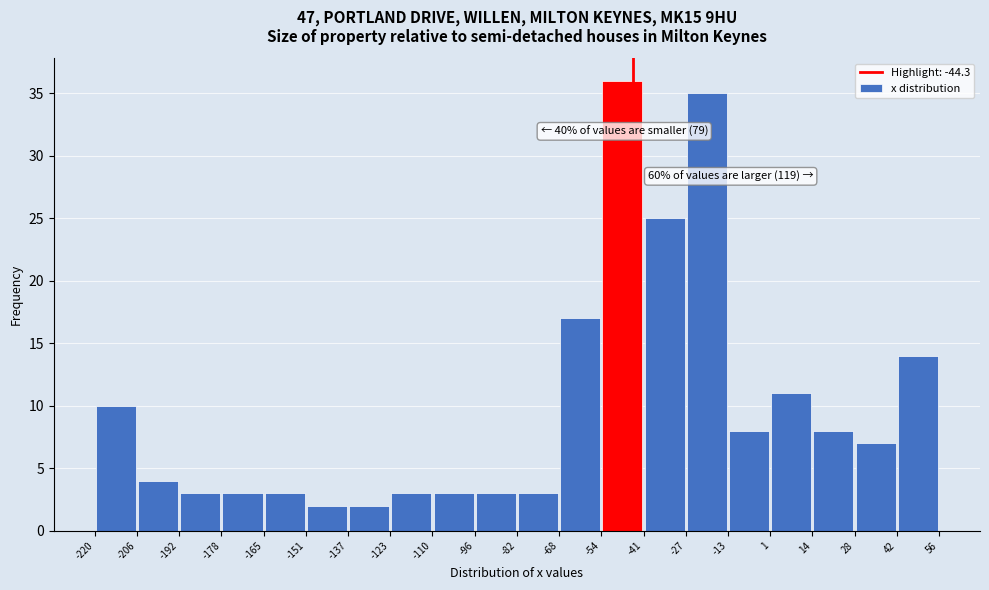

Which range on the x-axis has the tallest bar?

-54 to -41